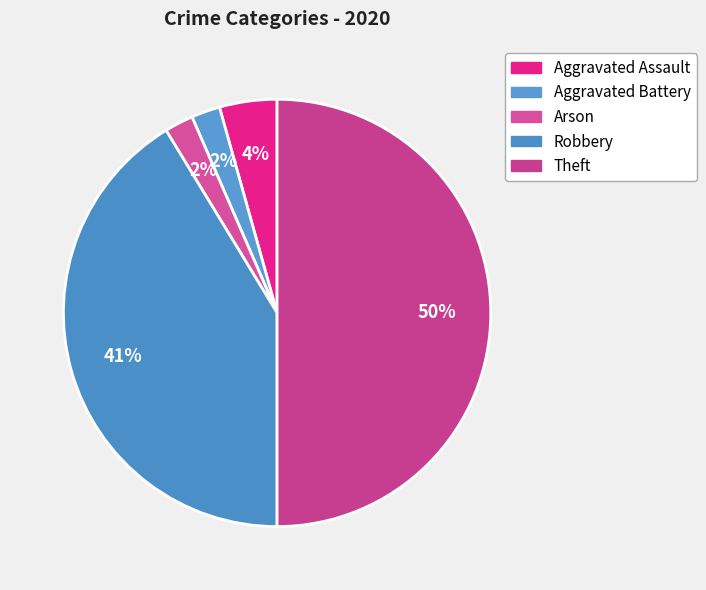

Count the number of slices in the pie.

5